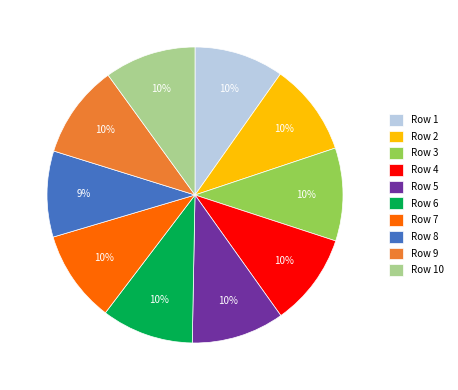

How many segments does this pie chart have?

10